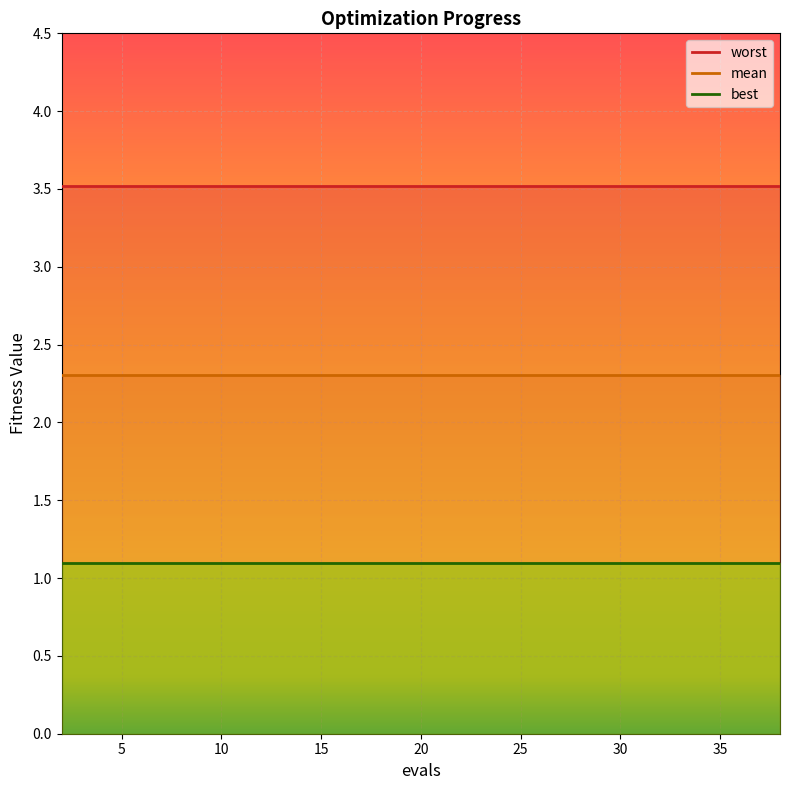

Which series has the largest total across all categories?

worst